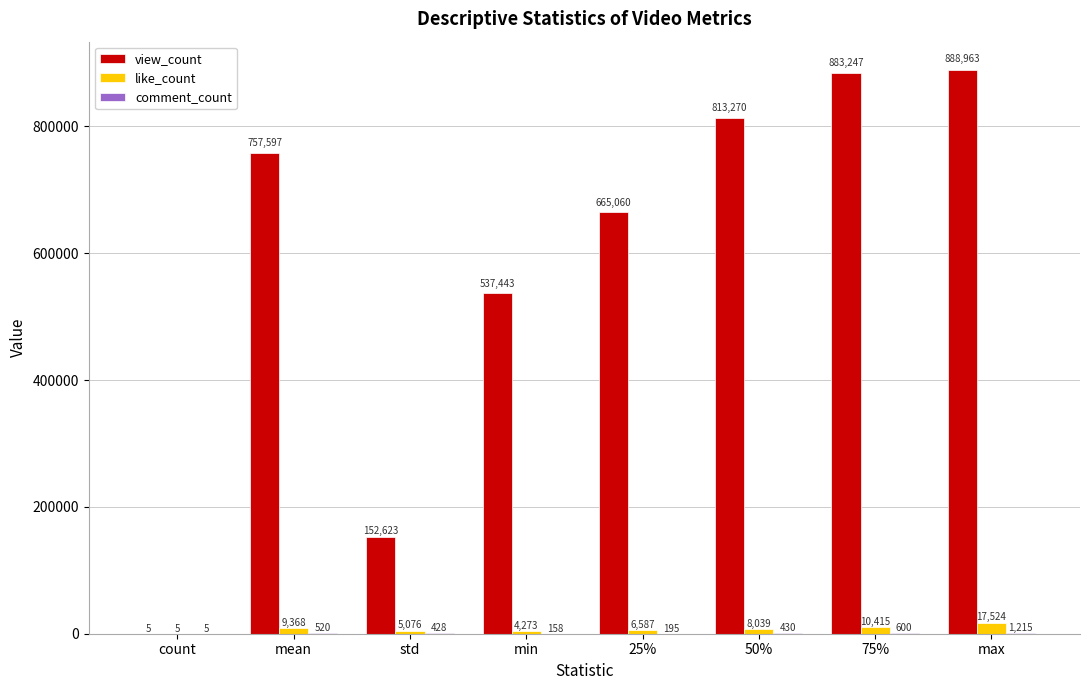

Does the chart contain stacked bars?

No